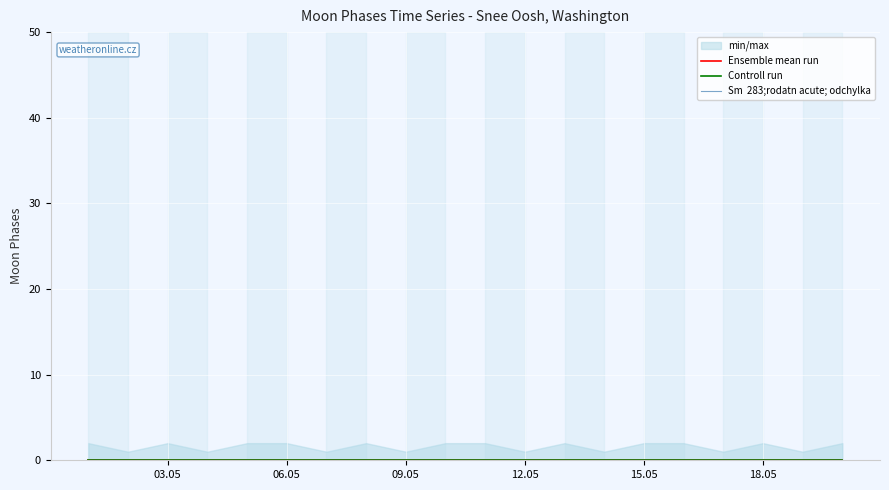

At which label is ensemble_mean closest to 0?

2022-05-01